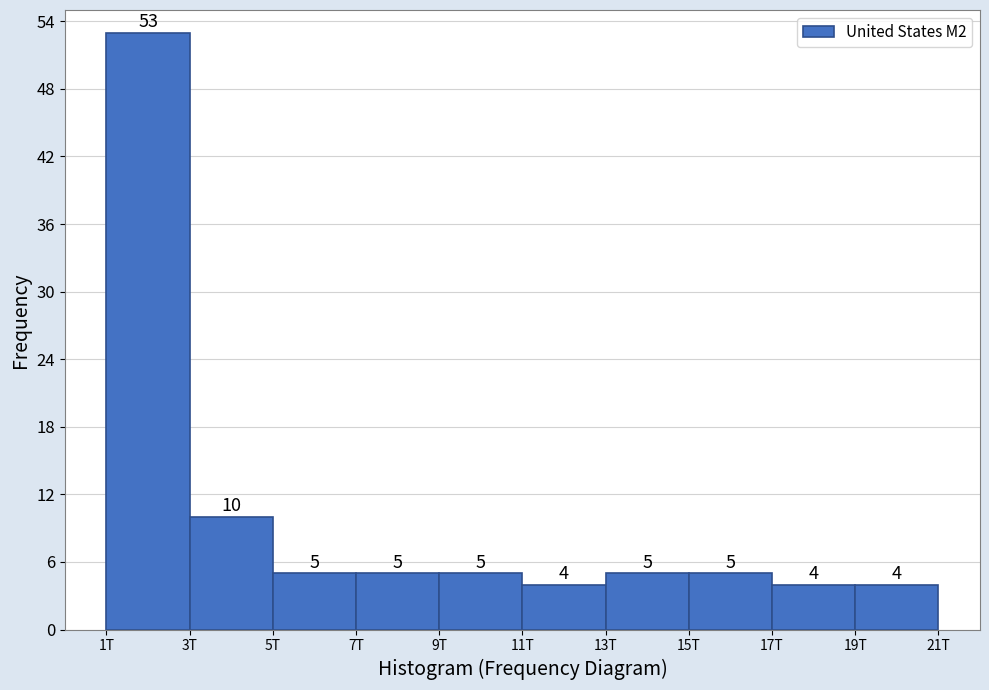

Reading left to right, extract all data points from this chart.

1T=53	3T=10	5T=5	7T=5	9T=5	11T=4	13T=5	15T=5	17T=4	19T=4